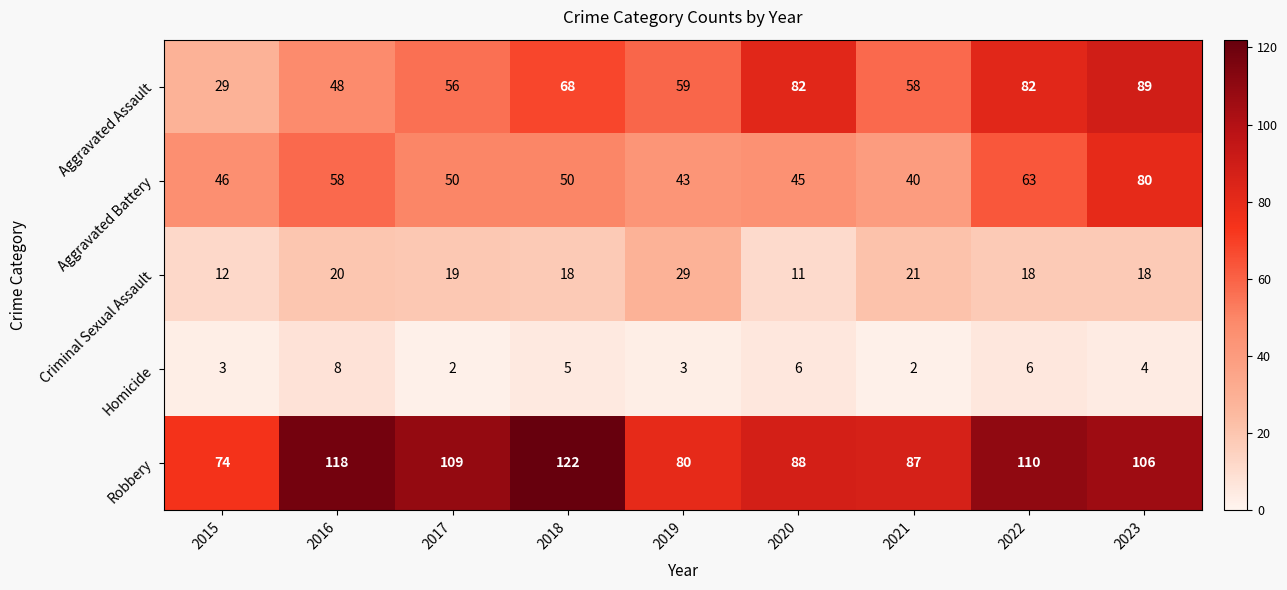

Which series has the largest range (max minus min)?

Aggravated Assault